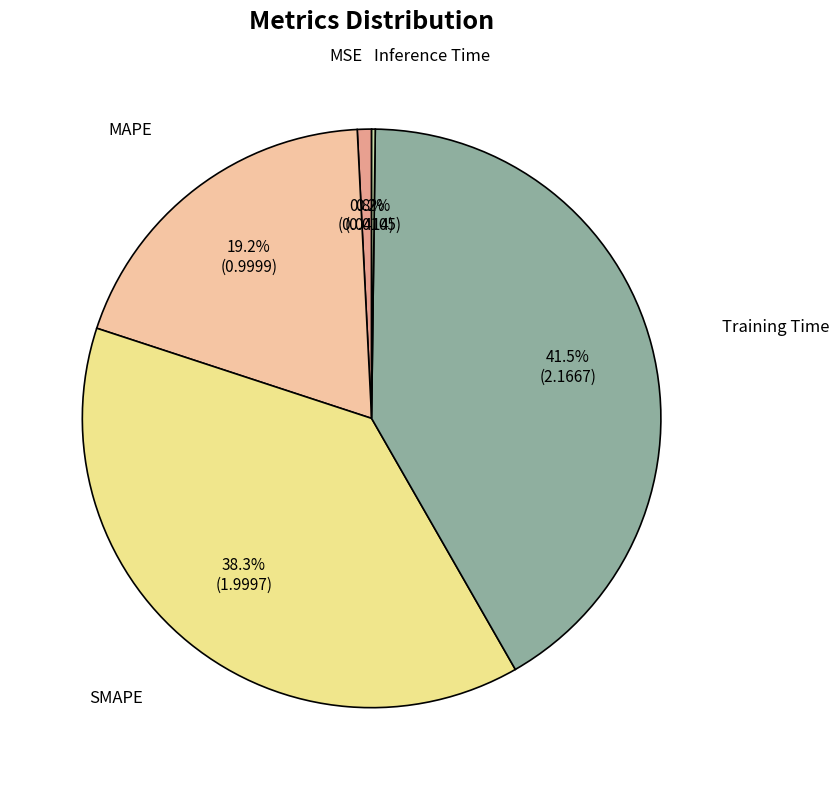

Is there a majority slice in this chart?

No